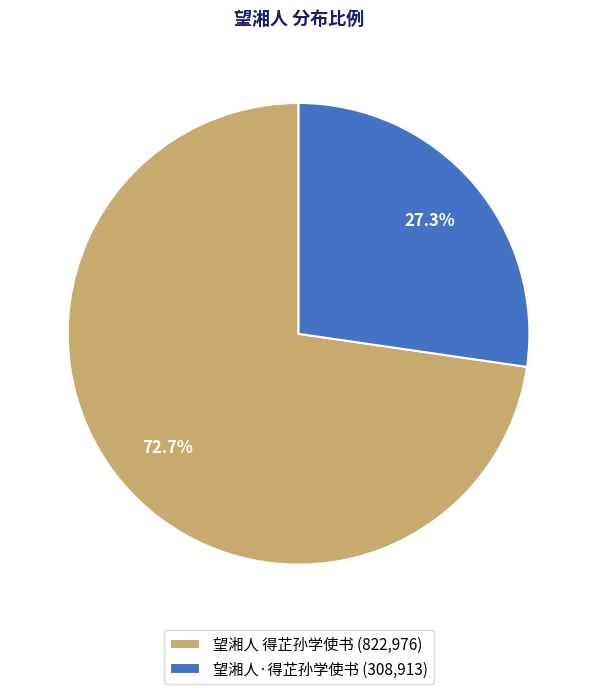

To the nearest percent, what is the combined percentage of 望湘人·得芷孙学使书 and 望湘人 得芷孙学使书?

100%